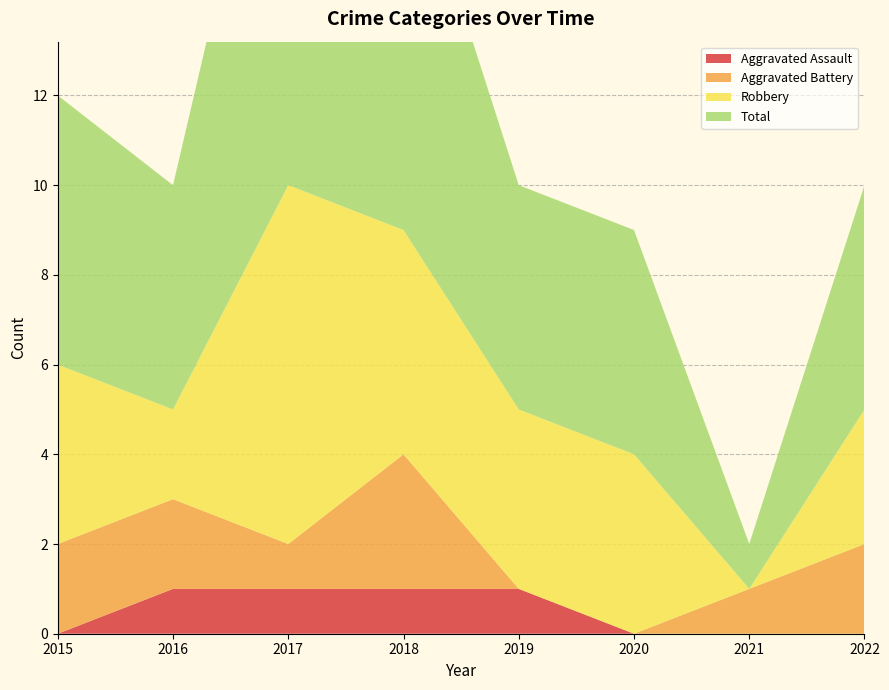

Reading right to left, transcribe all the data shown in this chart.

Aggravated Assault: 0	0	0	1	1	1	1	0
Aggravated Battery: 2	1	0	0	3	1	2	2
Robbery: 3	0	4	4	5	8	2	4
Total: 5	1	5	5	9	11	5	6